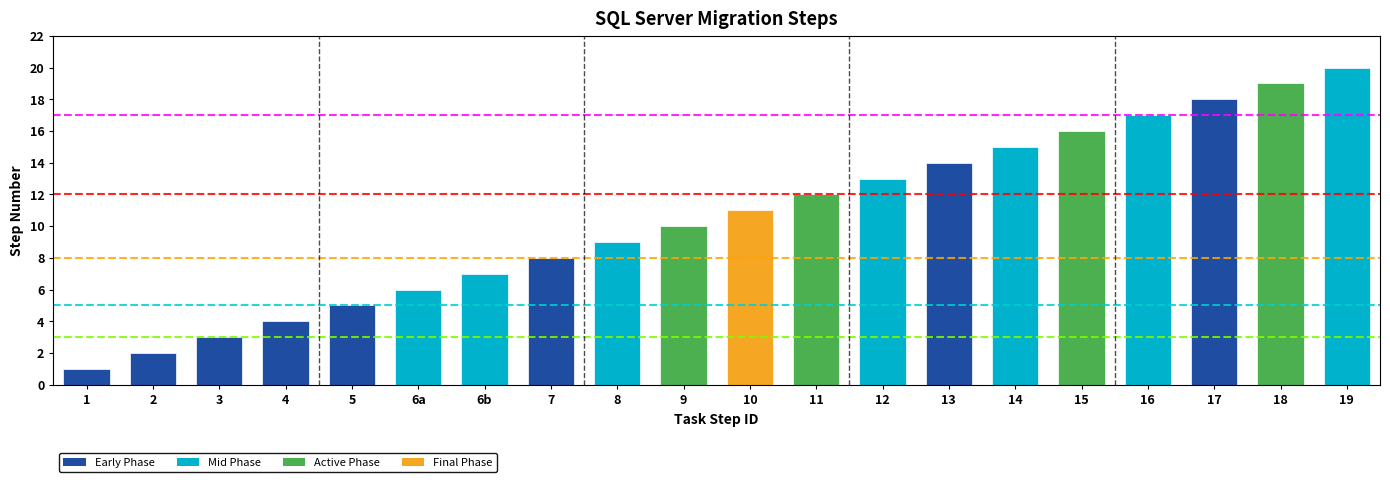

Does the chart contain any negative values?

No